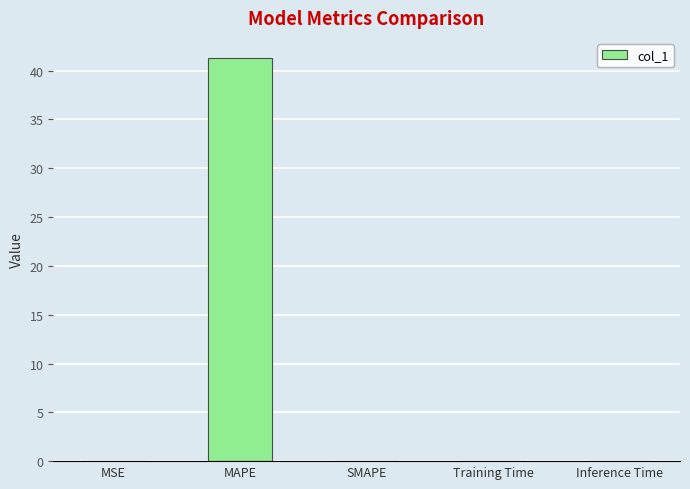

How many distinct data groups are displayed?

1